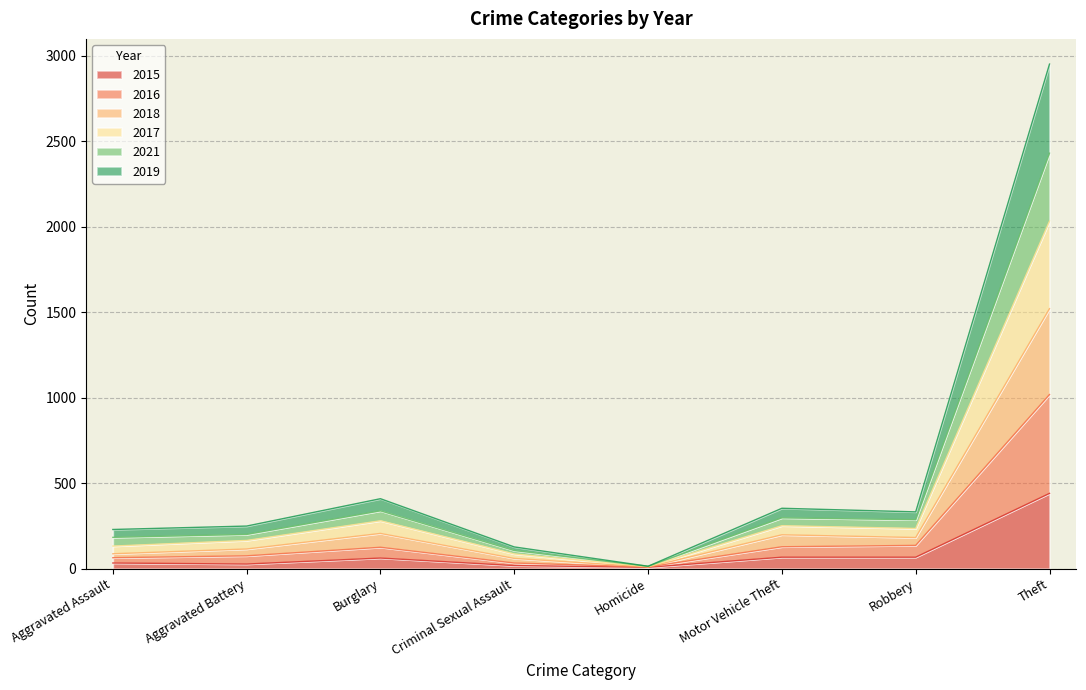

At which label does 2015 reach its peak?

Theft